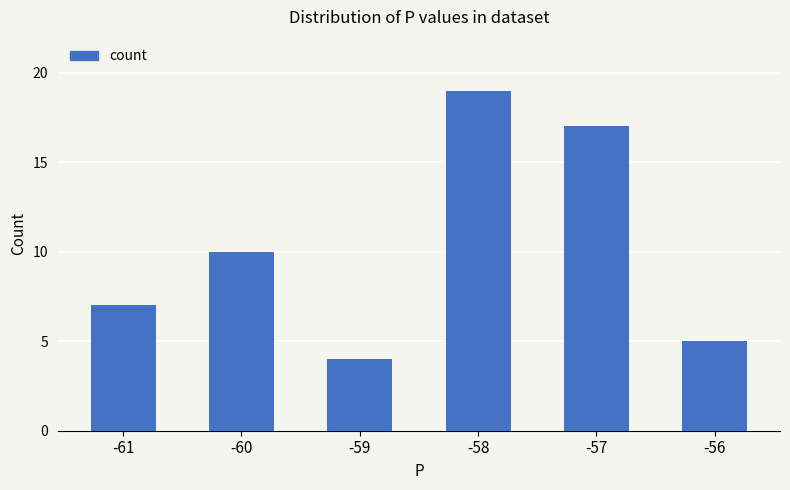

Is it true that the value at -57 is 6?

False